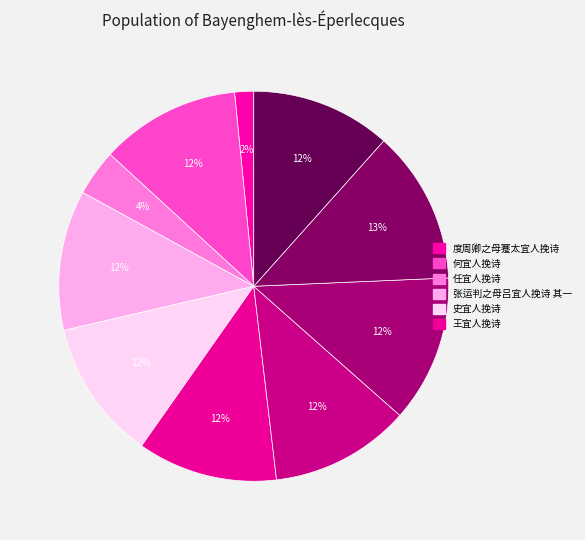

How many segments does this pie chart have?

10